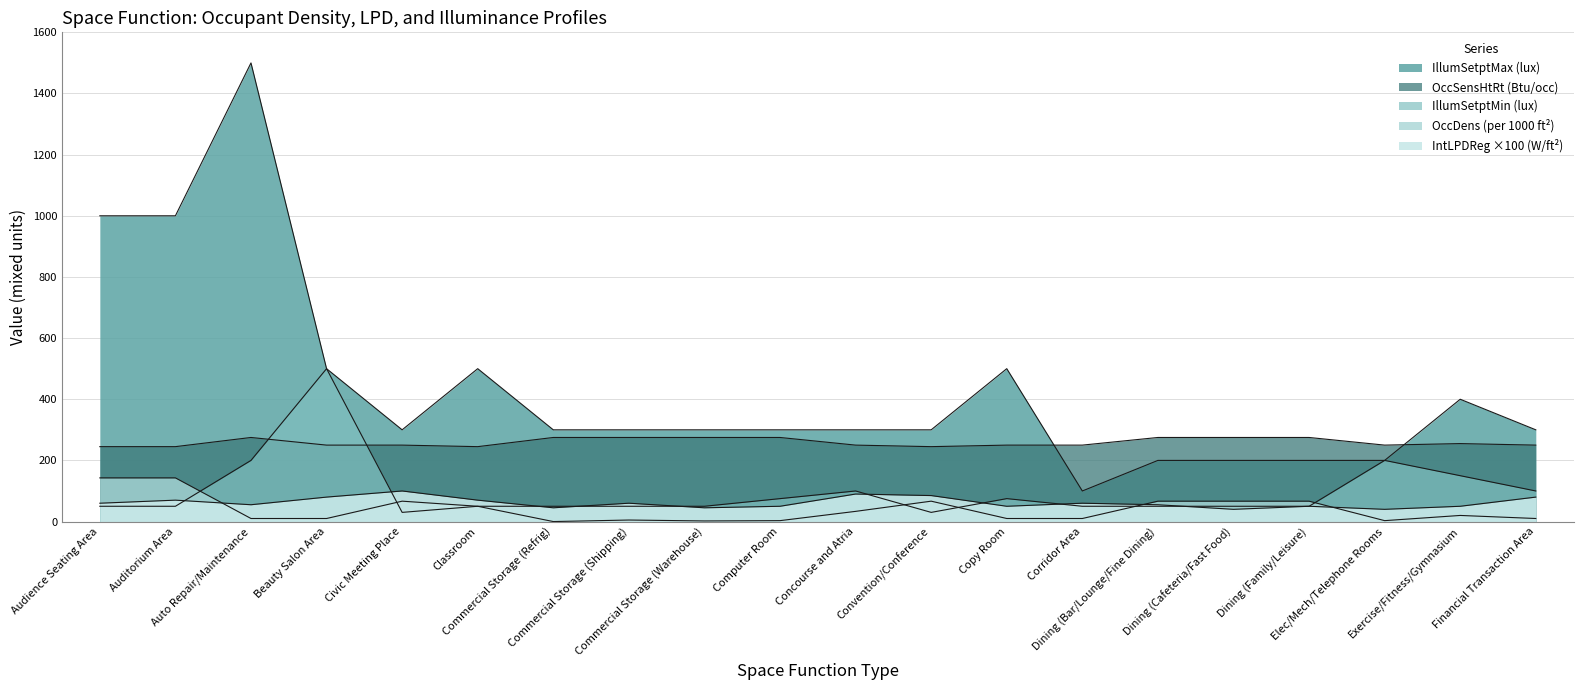

What is the value of the IntLPDReg point at the 11th from the left?

90.0